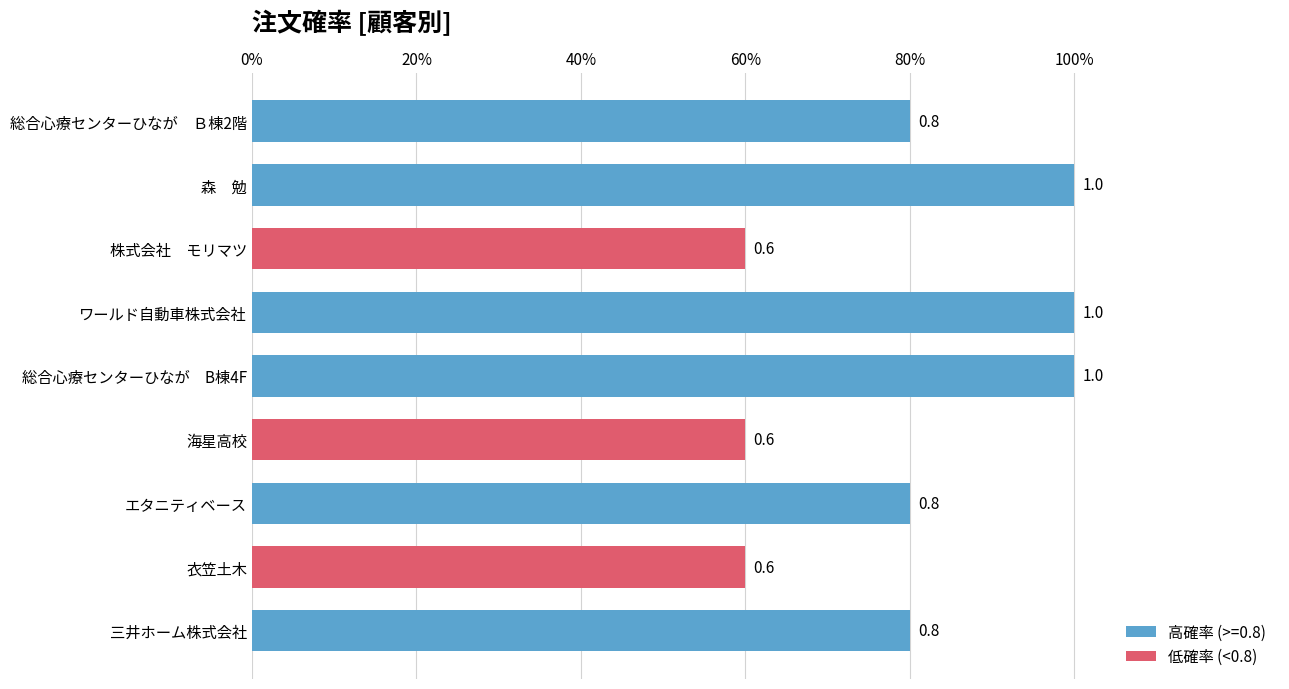

At which category does the chart reach its minimum across all series?

株式会社　モリマツ